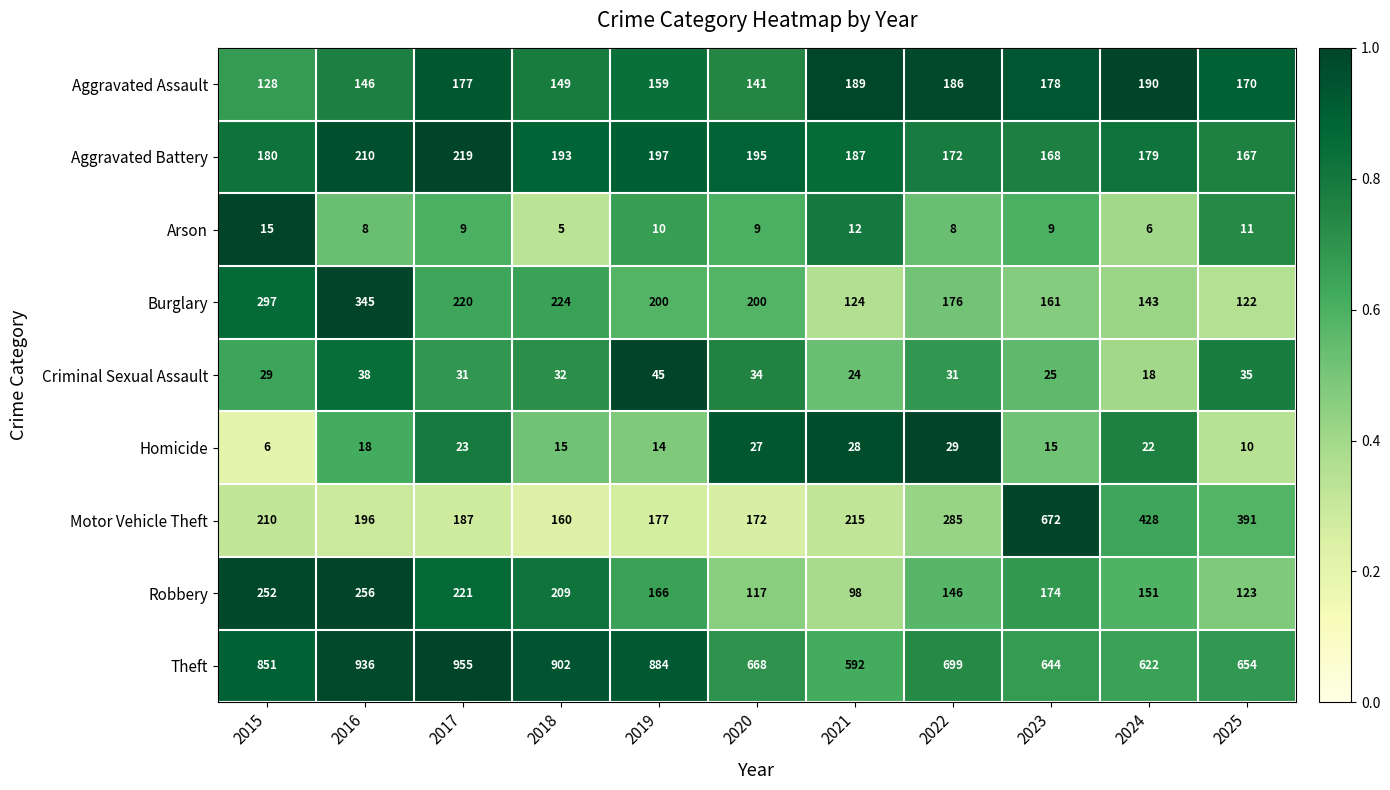

What is the smallest value displayed?

5